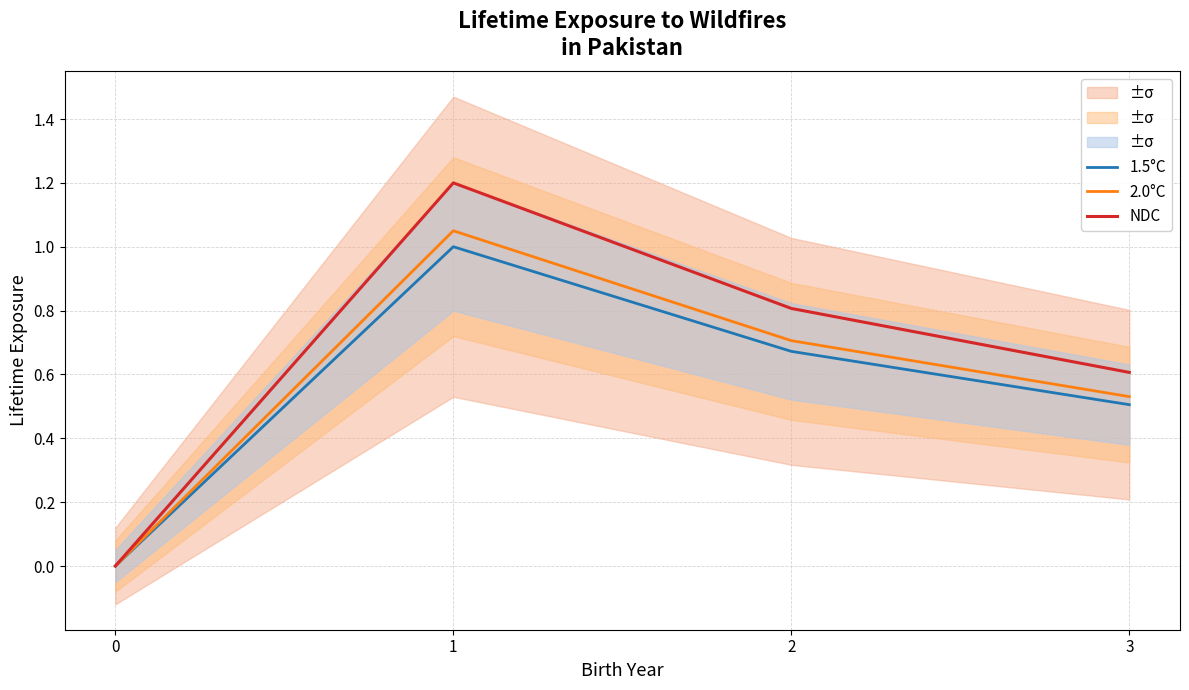

Rank the series by their maximum value, from lowest to highest.

1.5°C, 2.0°C, NDC